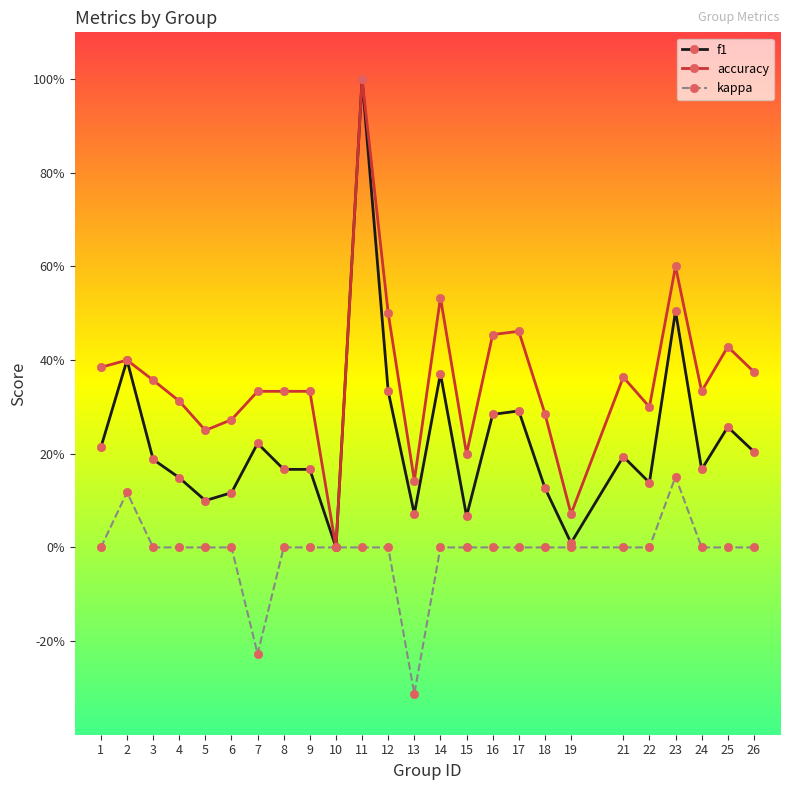

What is the sum of all accuracy values?

9.0